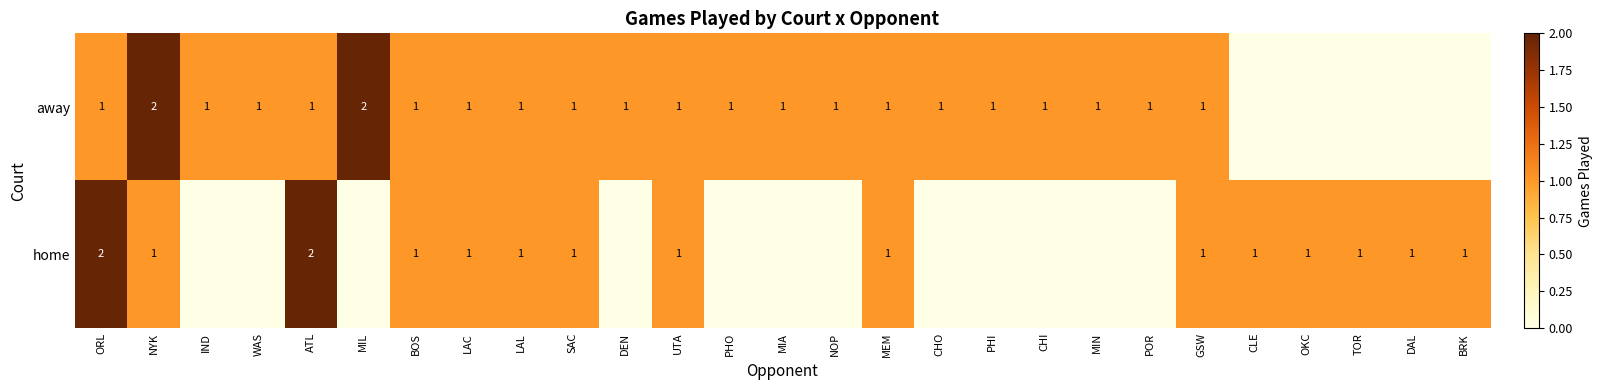

What is the total value across all series at POR?

1